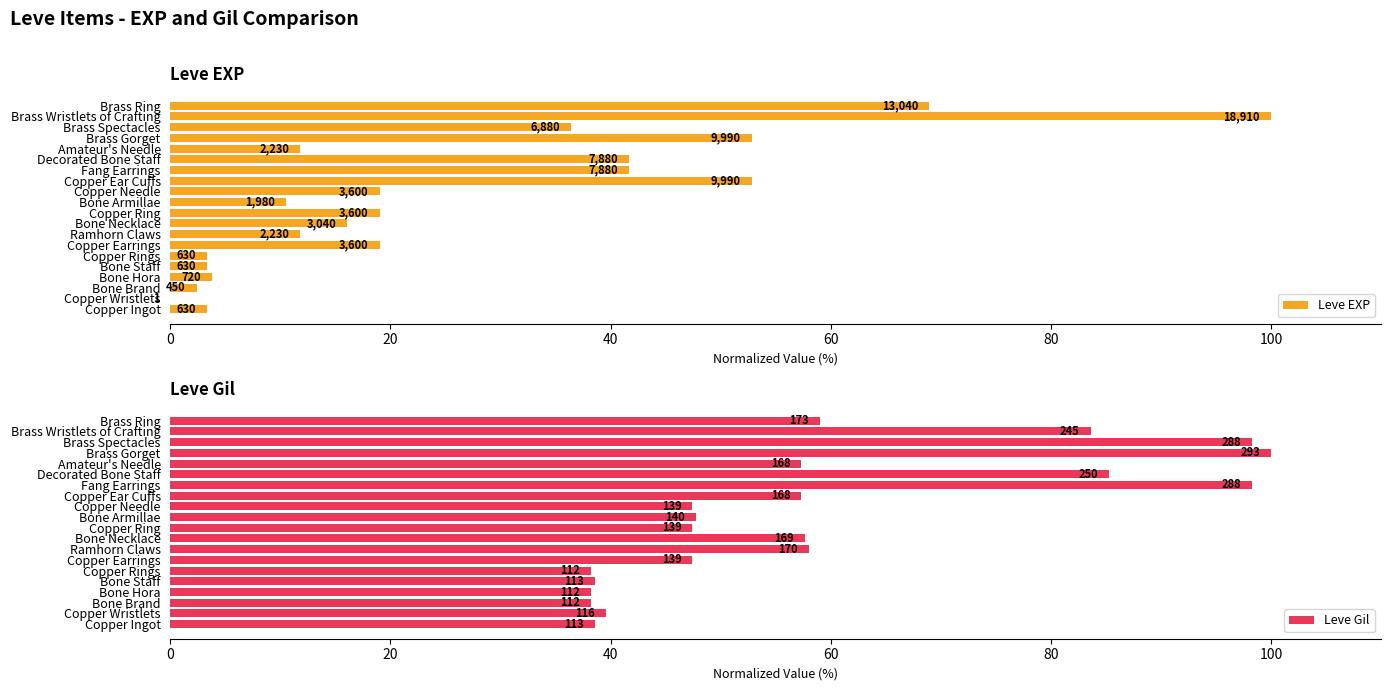

How many series are shown in this chart?

2